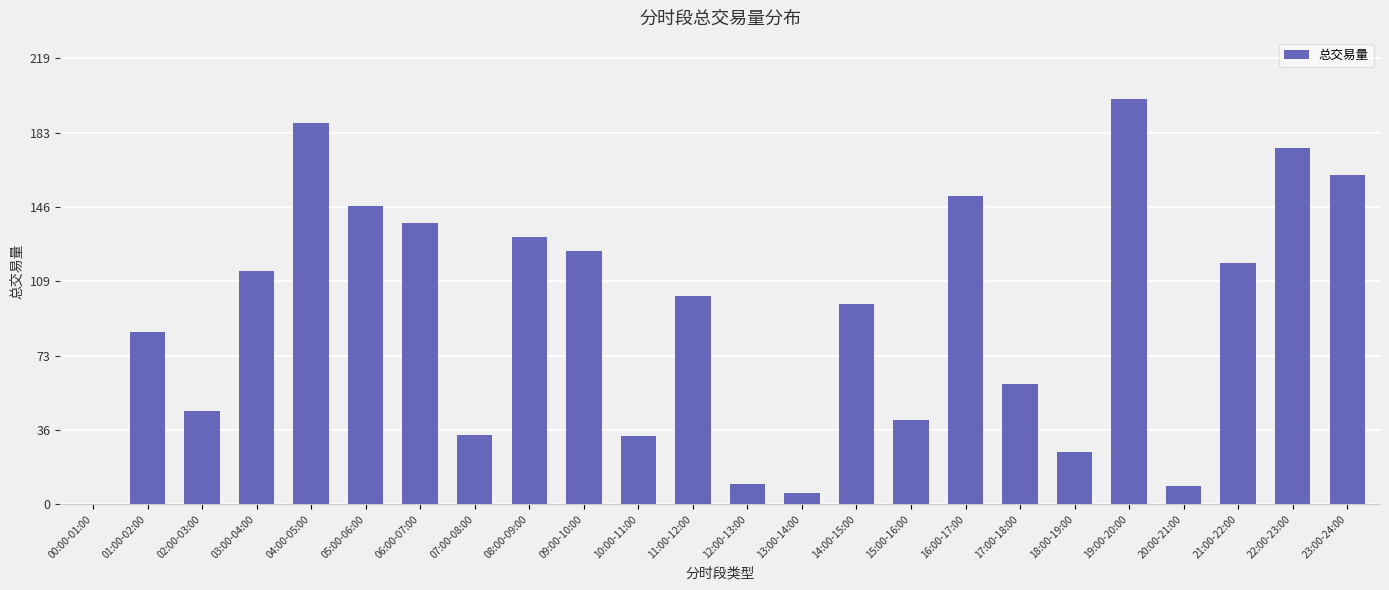

What is the sum of all values?

2202.0